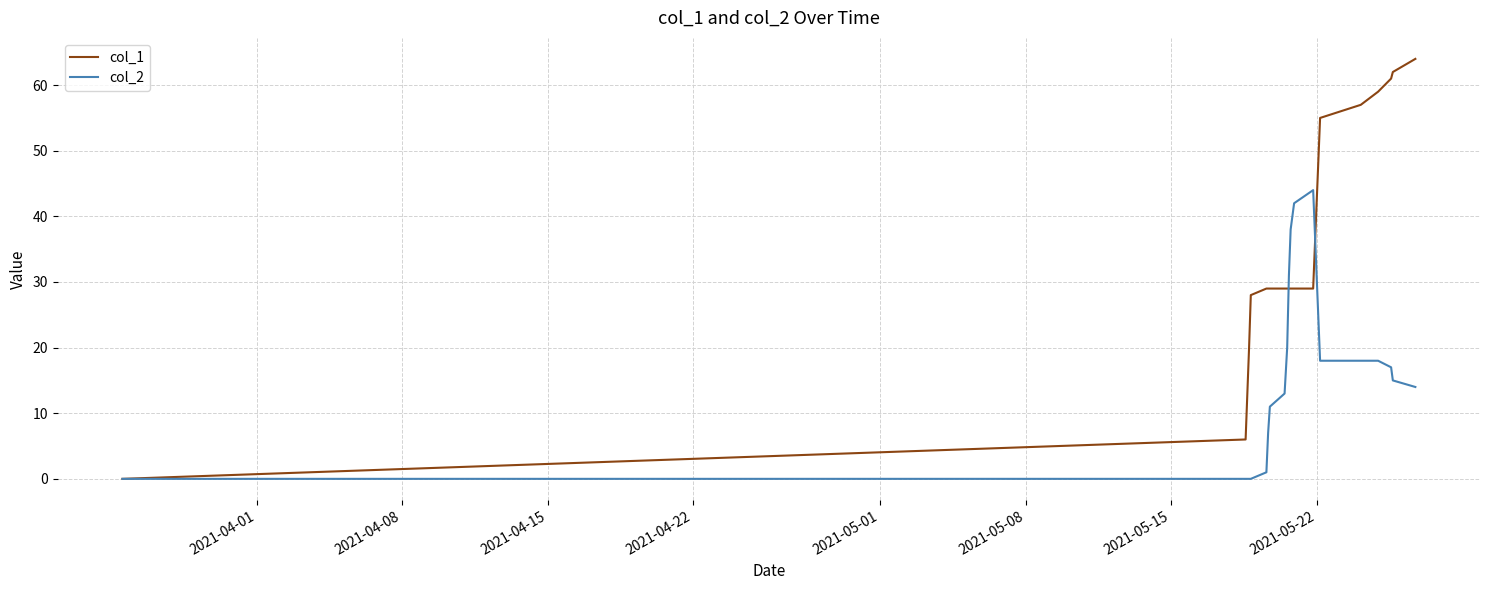

At how many categories does at least one series exceed 8?

18